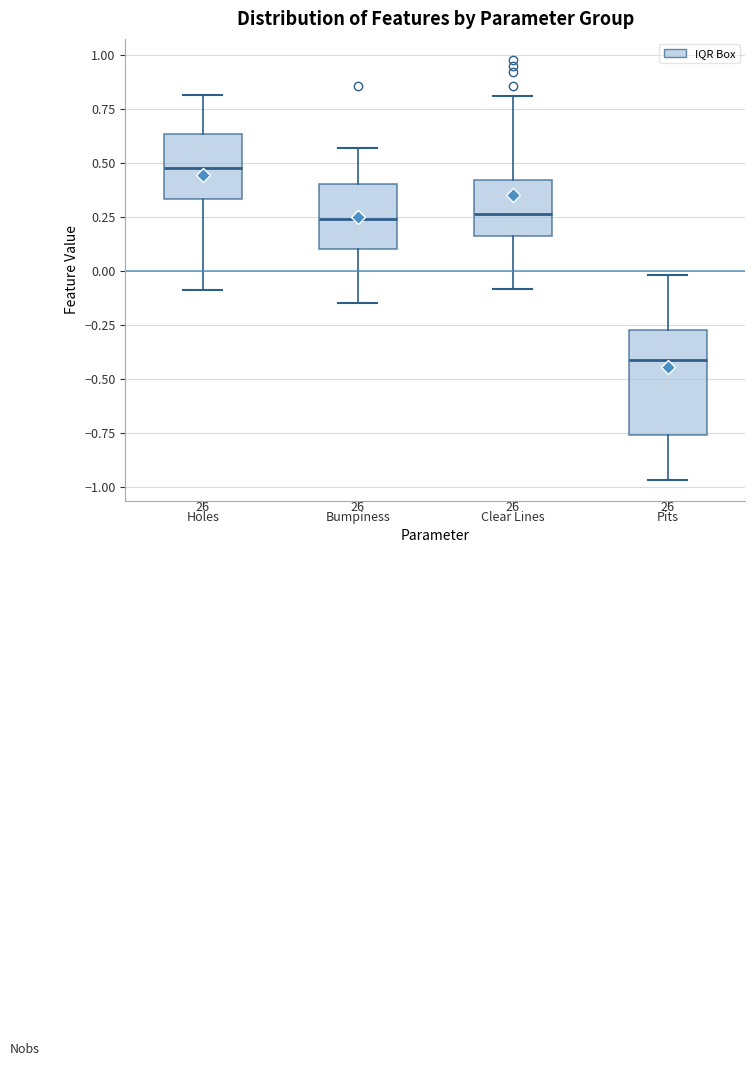

Which box has the lowest median line?

Pits